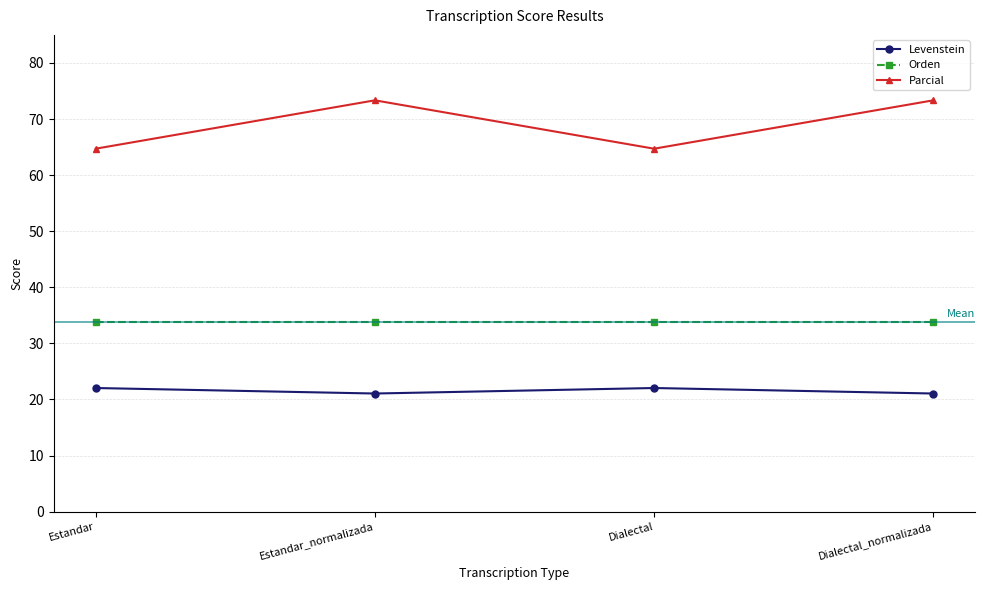

Reading right to left, what are all the values shown in this chart?

Levenstein: 21.1	22.0	21.1	22.0
Orden: 33.8	33.8	33.8	33.8
Parcial: 73.3	64.7	73.3	64.7